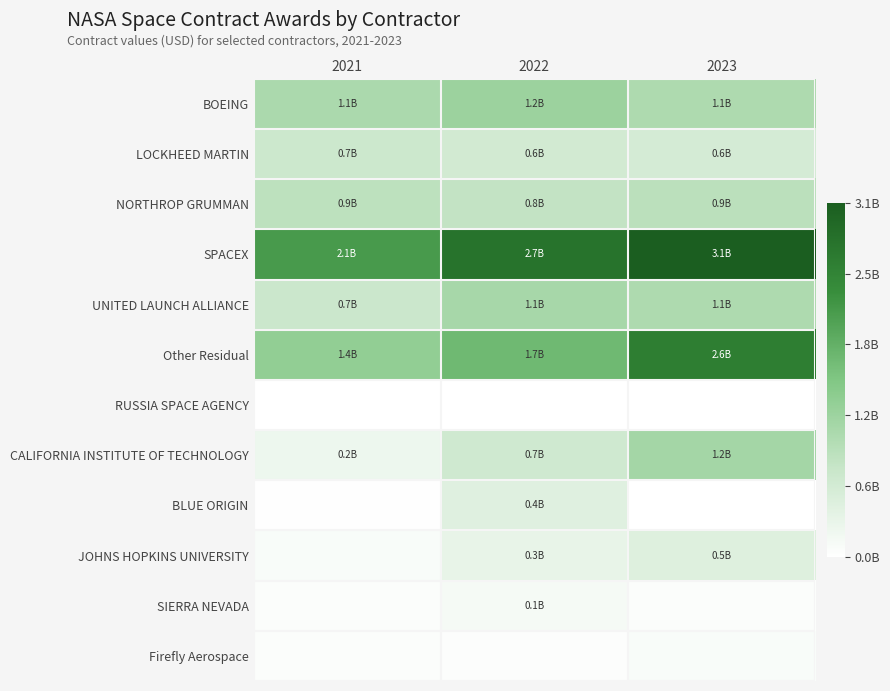

What is the total value across all series at 2023?

11.0